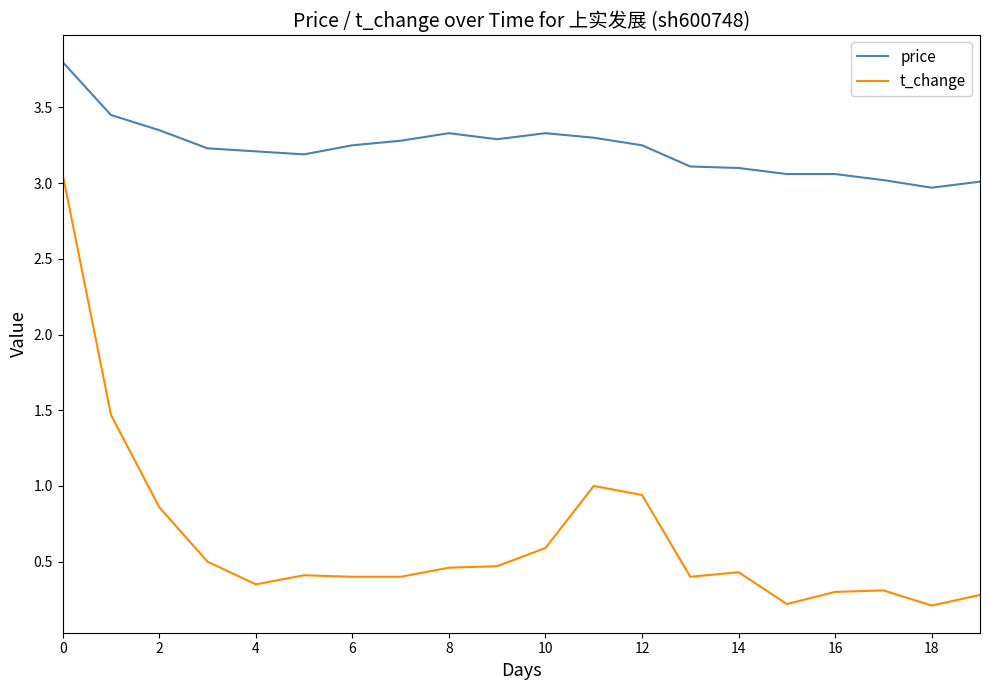

What are all the series names shown in the legend?

price, t_change